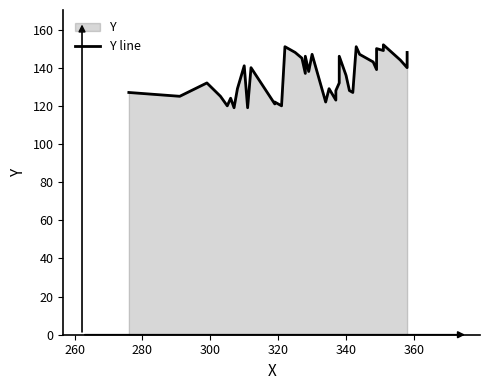

What is the difference between the second highest and minimum values?

32